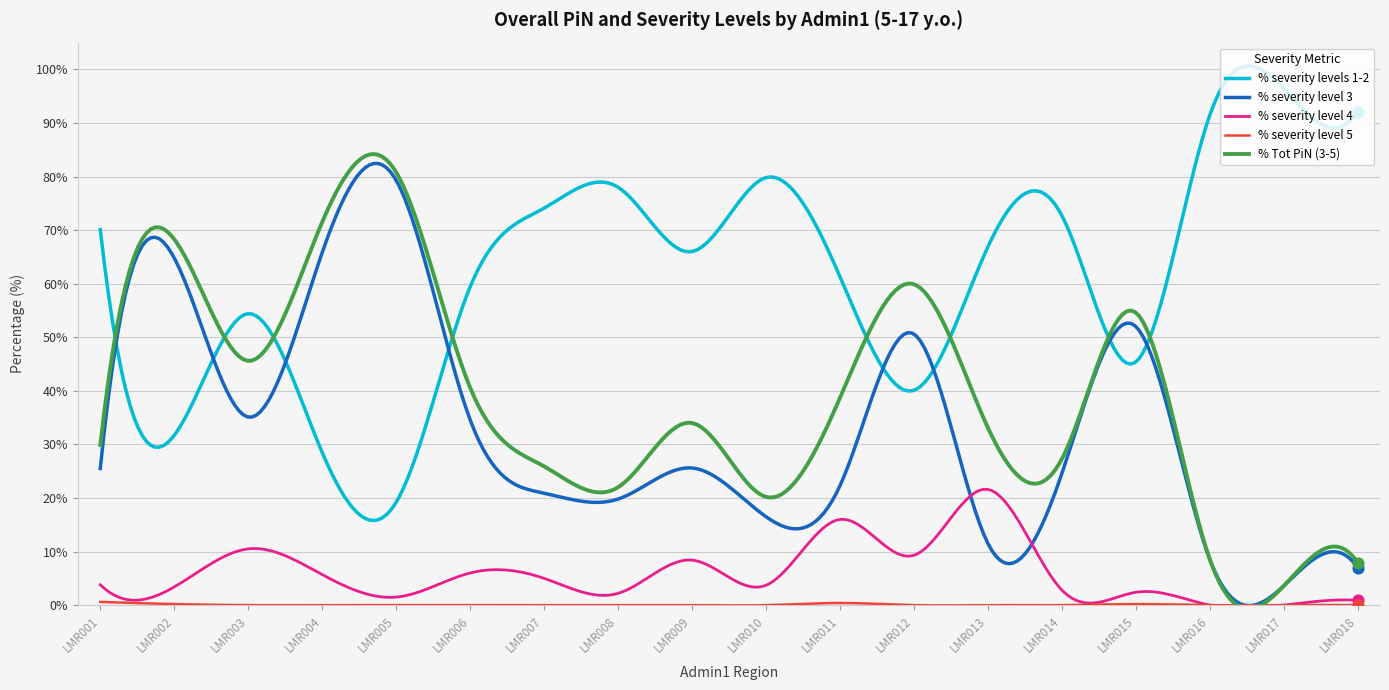

Which series has the largest total across all categories?

% severity levels 1-2